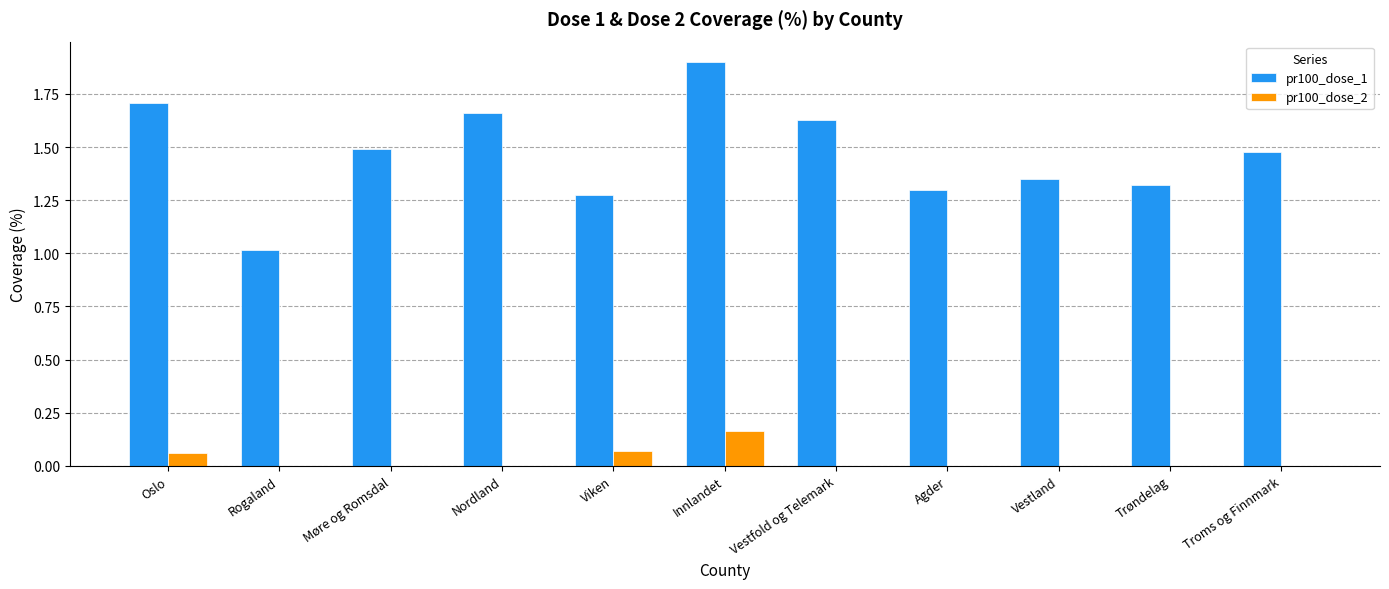

Where is pr100_dose_1 nearest to the value 1?

Rogaland